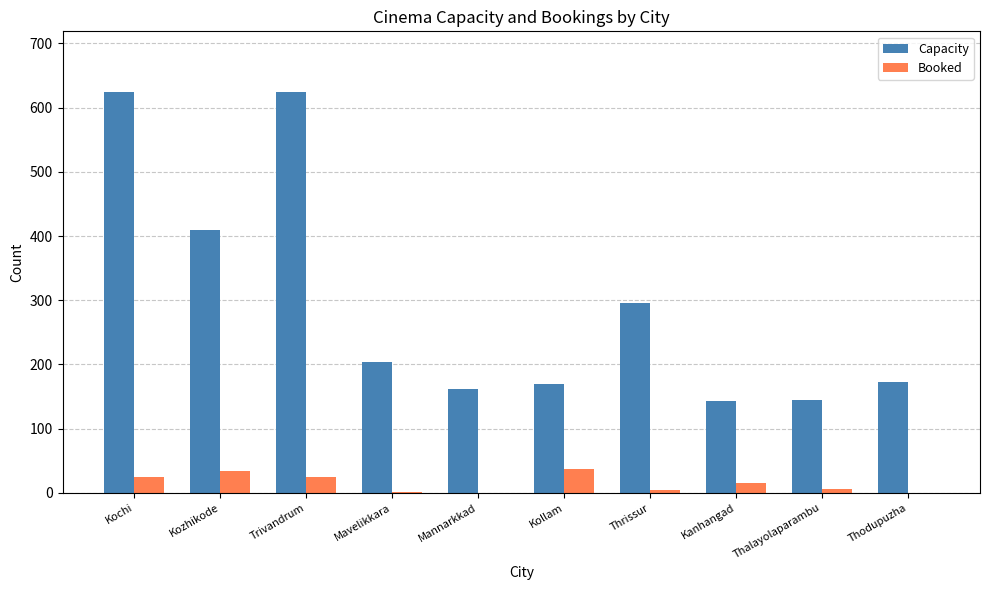

The value of Booked at Mavelikkara is 2. True or false?

True